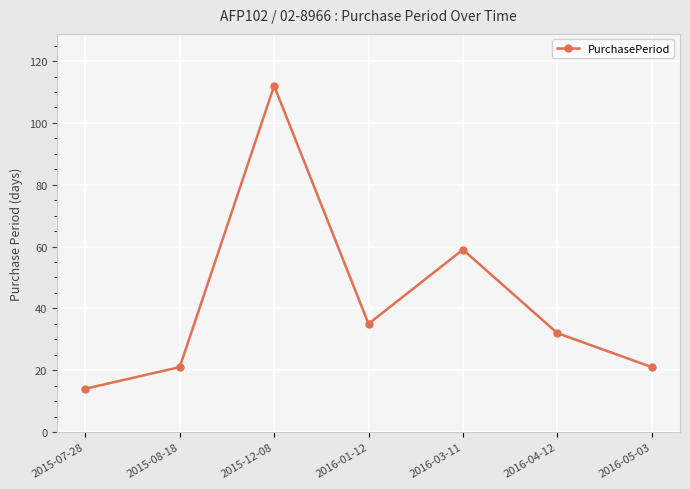

How many lines are shown in the chart?

1